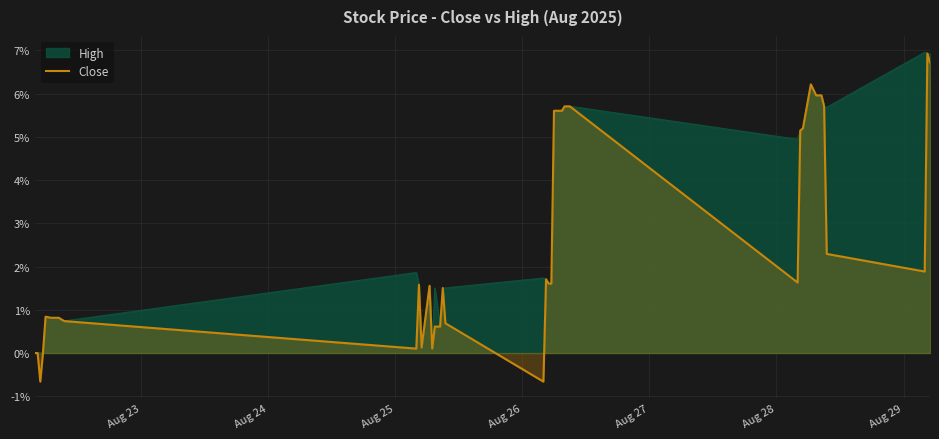

Which series has the largest total across all categories?

High